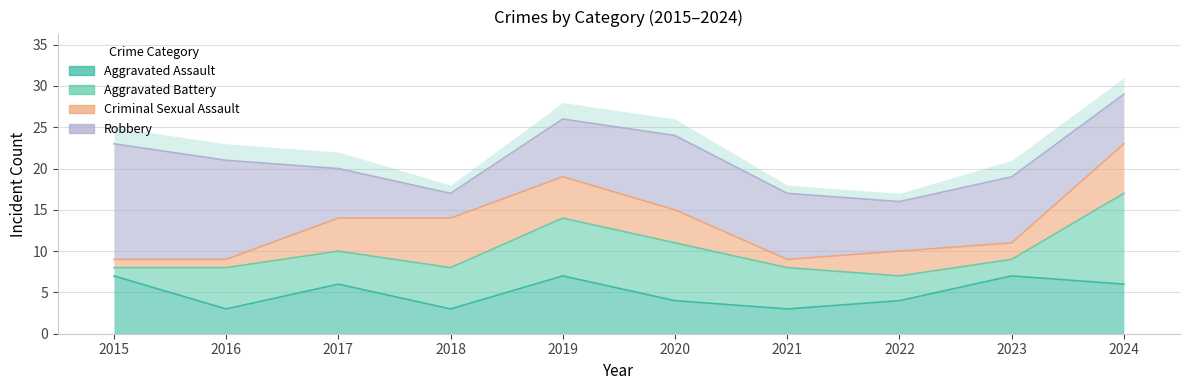

What is the value of the Criminal Sexual Assault point at the 6th from the left?

4